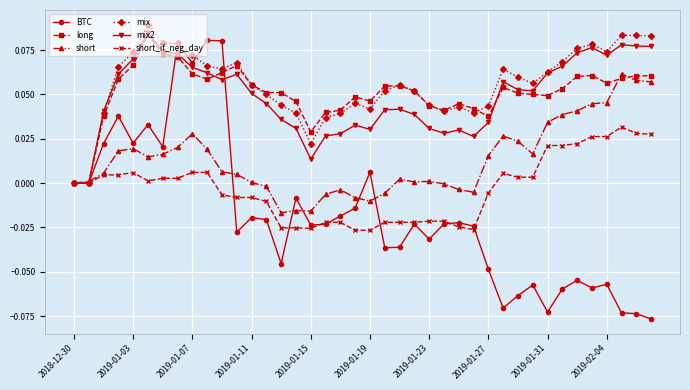

Which series has the widest spread of values?

BTC